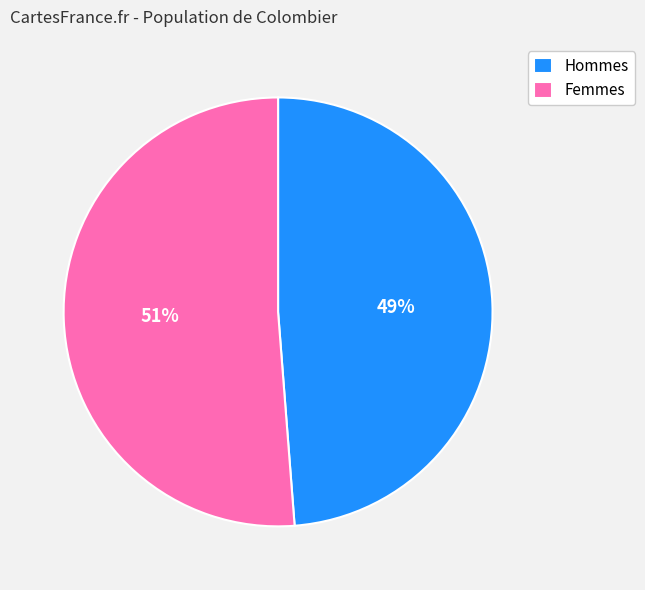

What is the ratio of the value at Hommes to the value at Femmes?

1.0